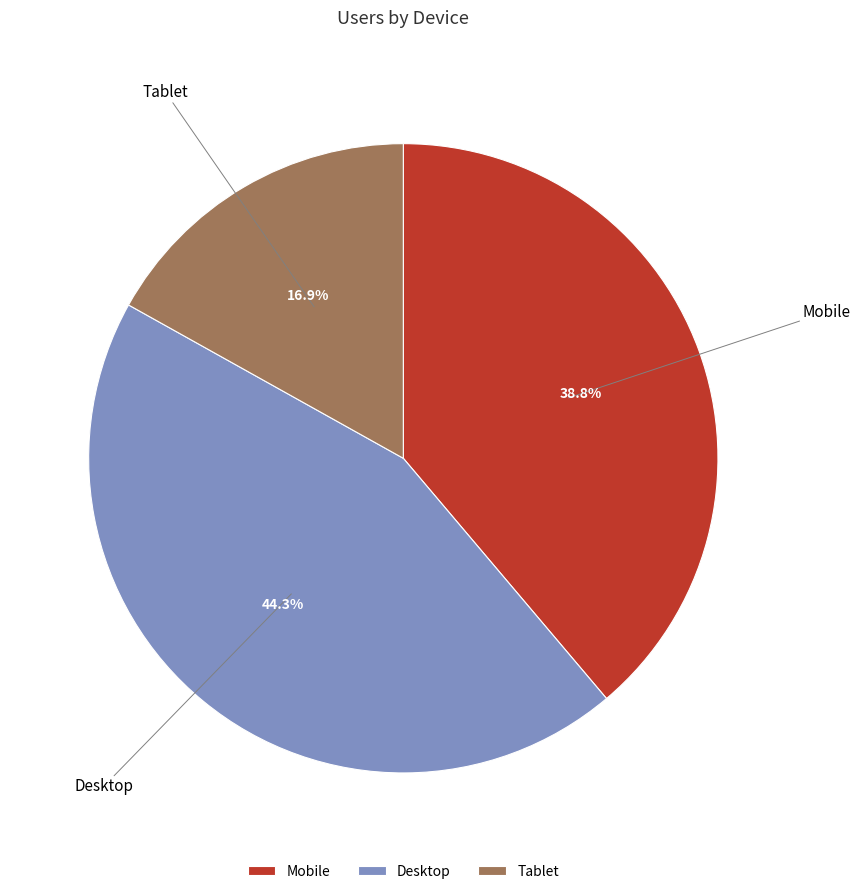

Rank the categories by value from highest to lowest.

Desktop, Mobile, Tablet